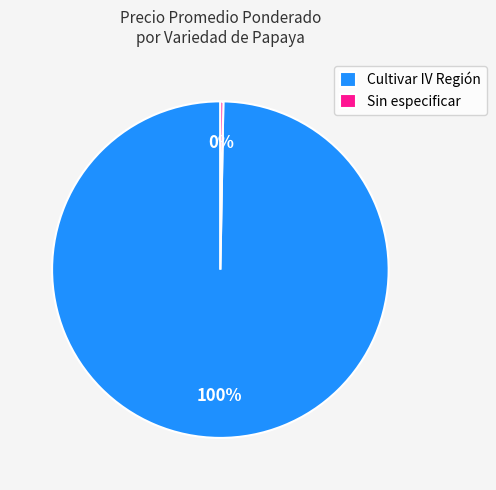

Is it true that Sin especificar is 41% of the pie?

False